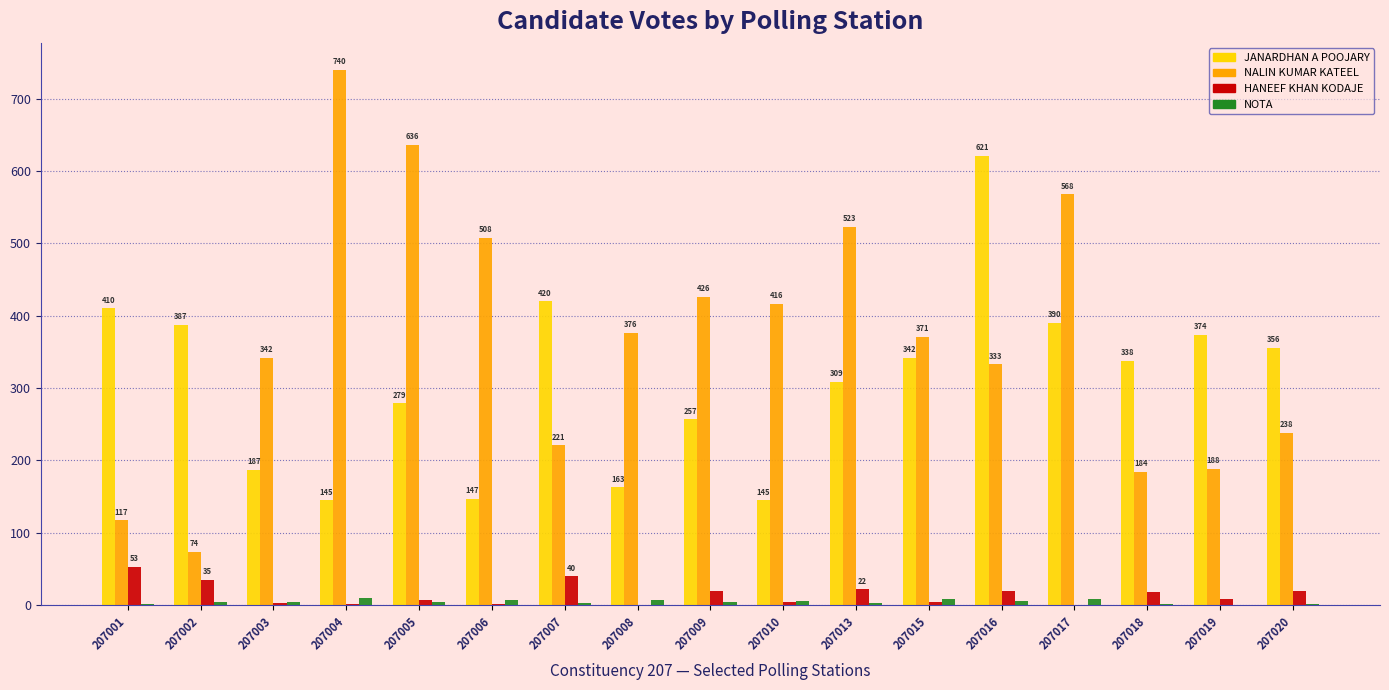

Reading left to right, what are all the values shown in this chart?

JANARDHAN A POOJARY: 207001=410	207002=387	207003=187	207004=145	207005=279	207006=147	207007=420	207008=163	207009=257	207010=145	207013=309	207015=342	207016=621	207017=390	207018=338	207019=374	207020=356
NALIN KUMAR KATEEL: 207001=117	207002=74	207003=342	207004=740	207005=636	207006=508	207007=221	207008=376	207009=426	207010=416	207013=523	207015=371	207016=333	207017=568	207018=184	207019=188	207020=238
HANEEF KHAN KODAJE: 207001=53	207002=35	207003=3	207004=2	207005=7	207006=2	207007=40	207008=0	207009=20	207010=4	207013=22	207015=4	207016=19	207017=0	207018=18	207019=8	207020=20
NOTA: 207001=2	207002=4	207003=5	207004=10	207005=5	207006=7	207007=3	207008=7	207009=4	207010=6	207013=3	207015=9	207016=6	207017=9	207018=1	207019=0	207020=1